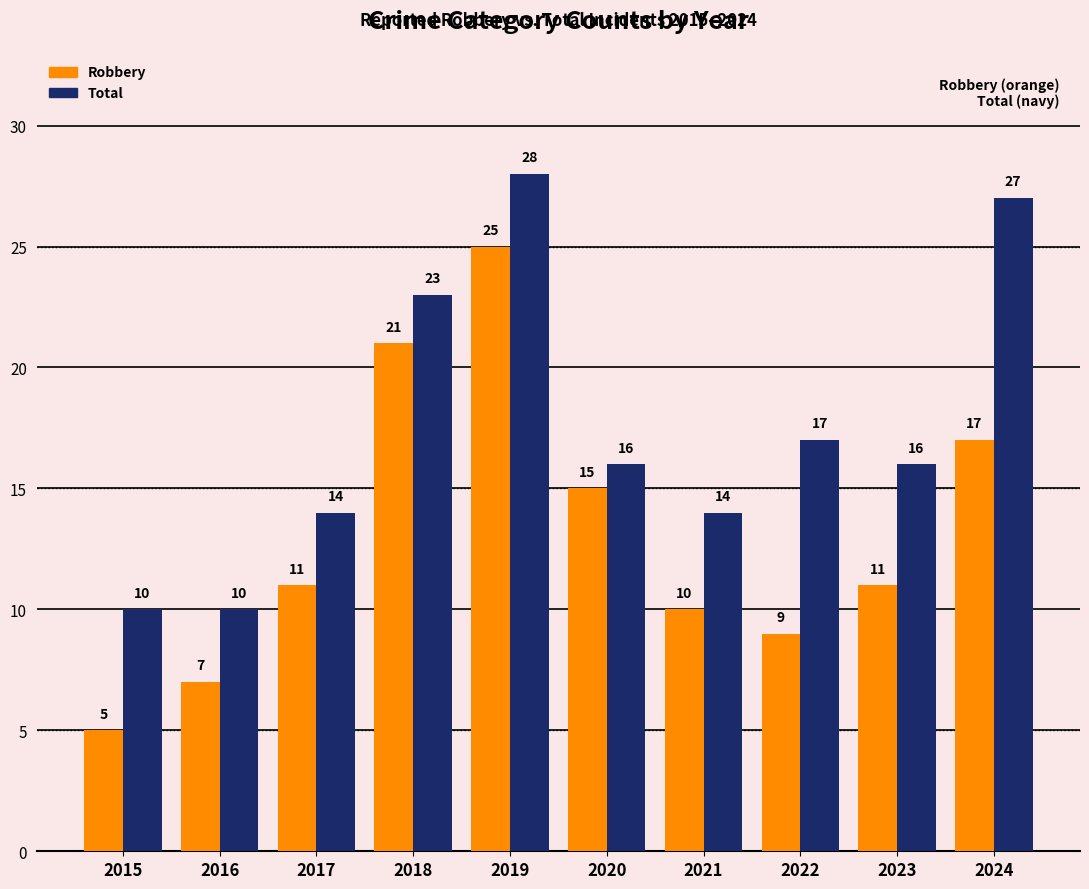

At which label does Total reach its peak?

2019